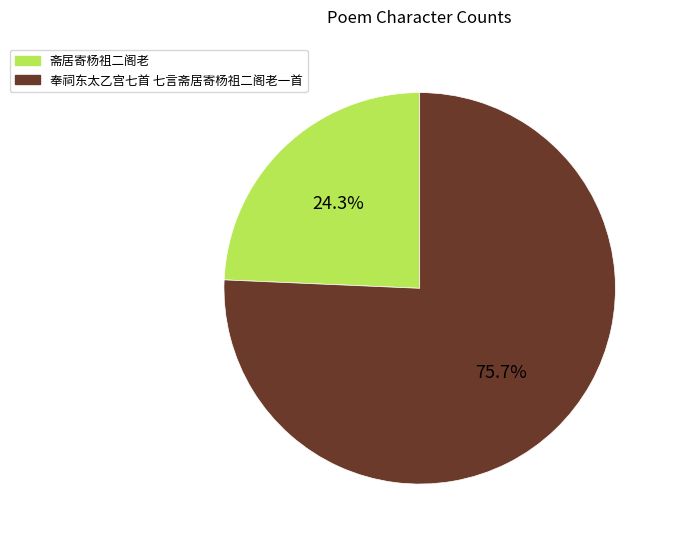

Is 斋居寄杨祖二阁老 the majority of the pie?

No